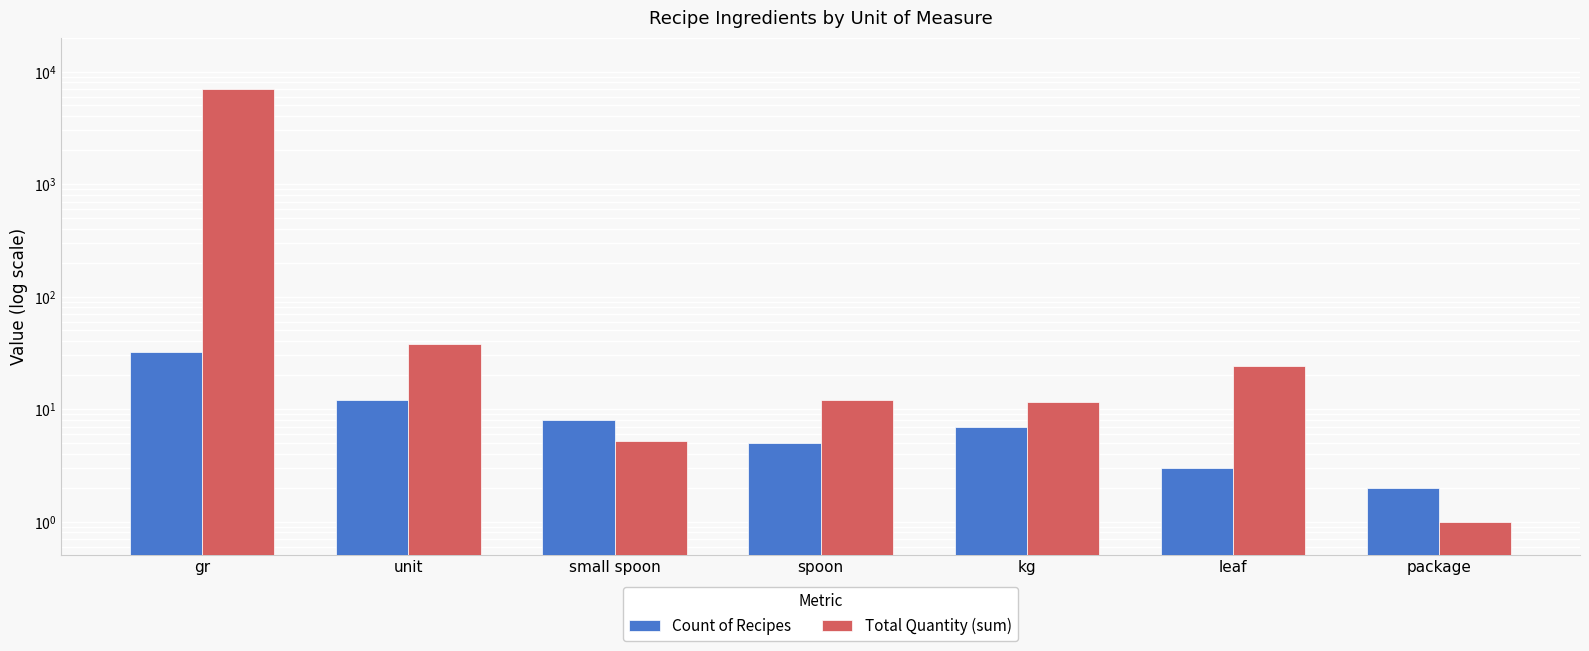

At which label does Count of Recipes first exceed 7?

gr